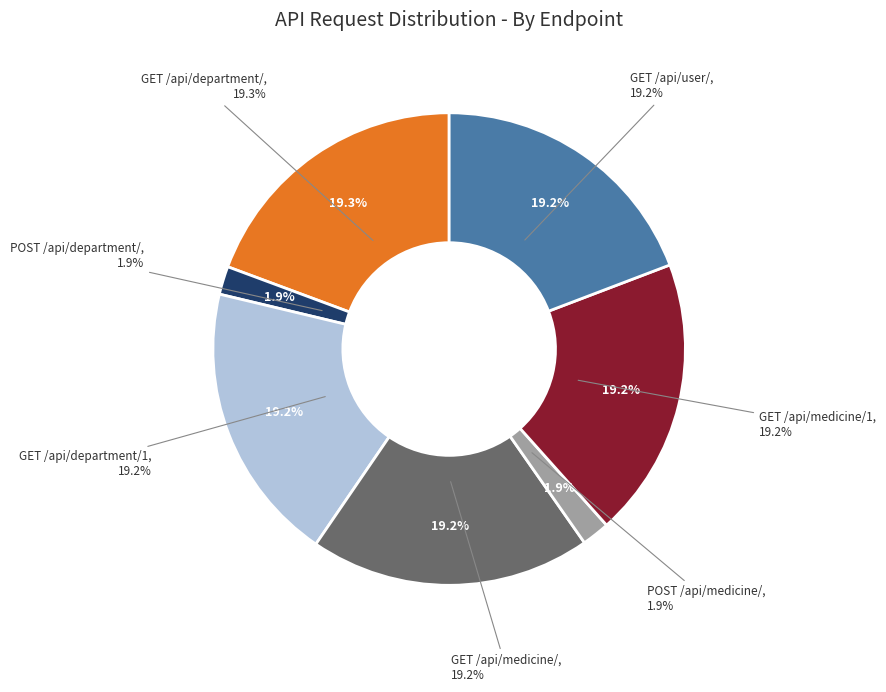

What is the smallest slice in the pie chart?

POST /api/medicine/